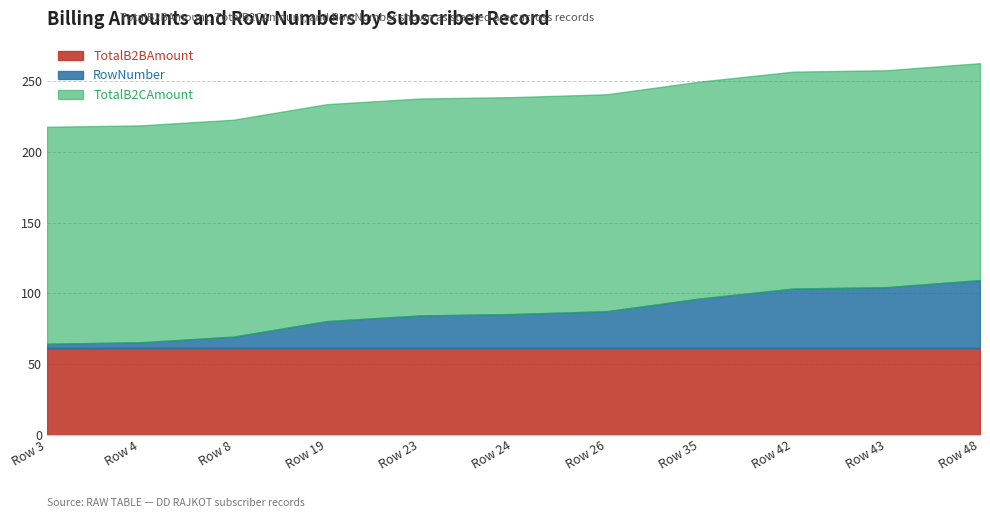

What is the value of the RowNumber point at the 1st from the left?

3.0